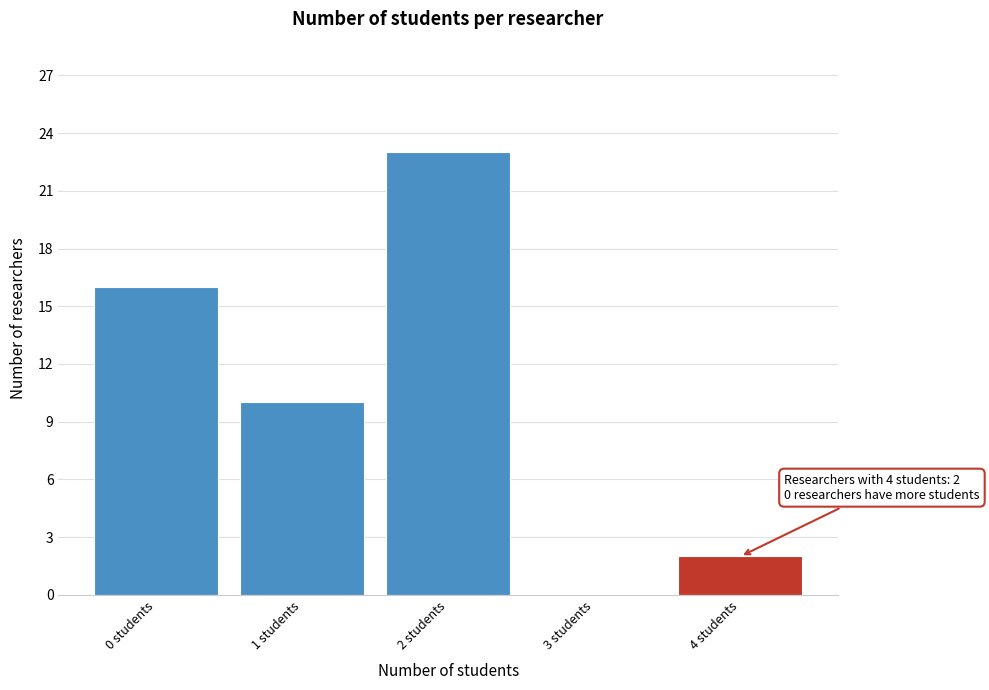

Over which range of the x-axis is the bar tallest?

1.5 to 2.5